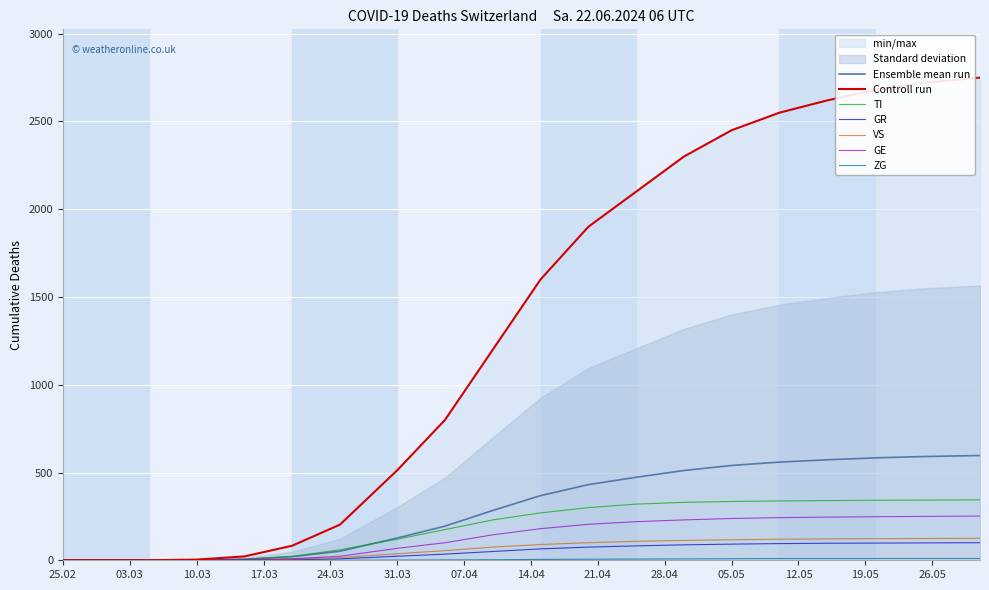

True or false: GE and TI cross at least once.

False